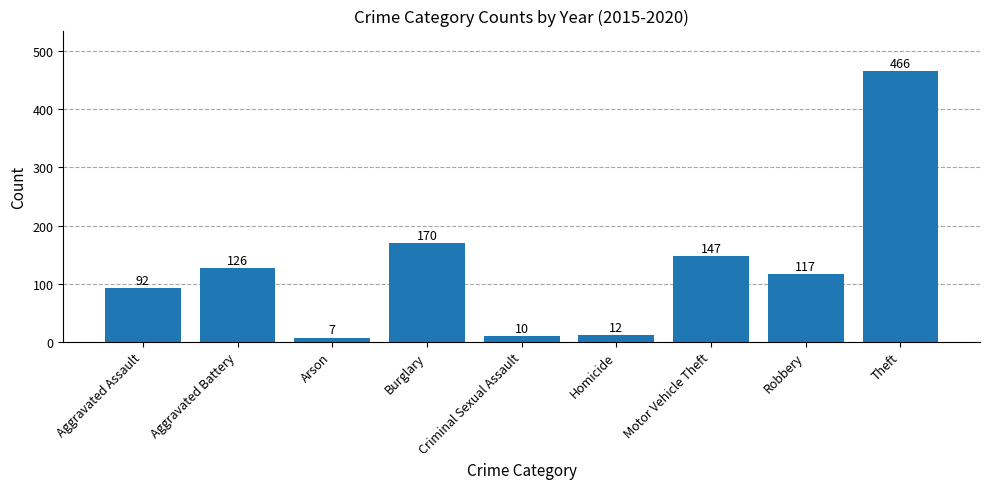

What position from the left is Theft?

9